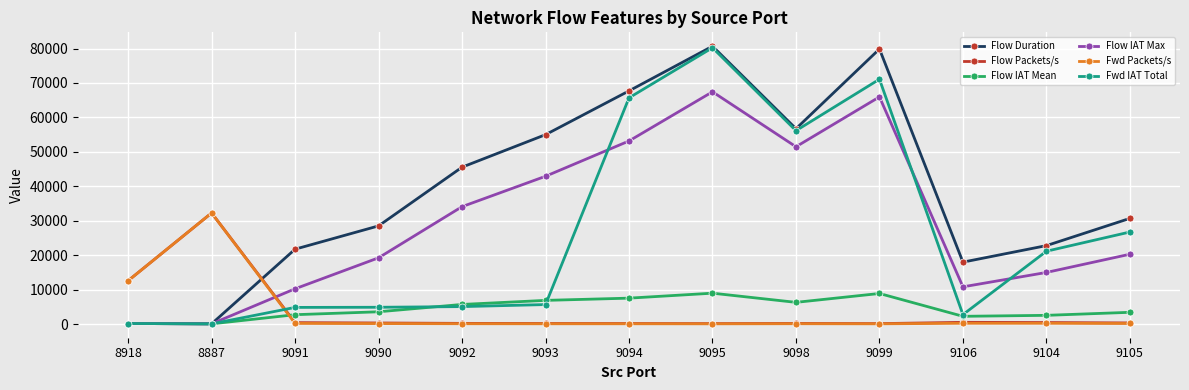

At how many categories does at least one series exceed 59171?

3